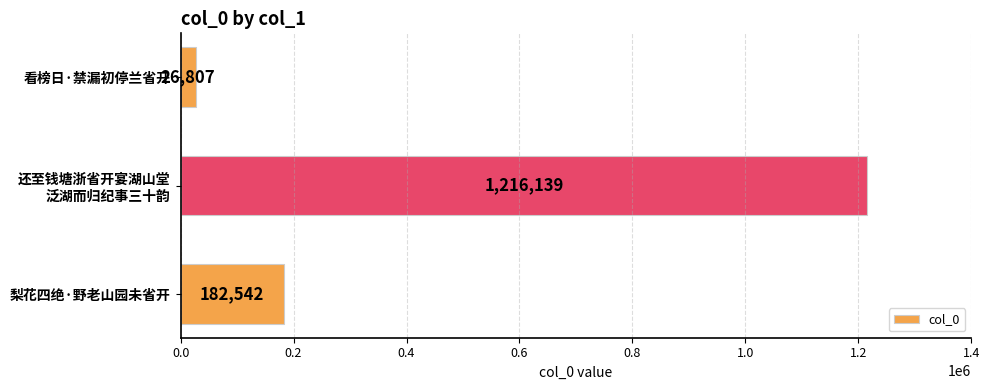

Where is the data nearest to the value 621473?

梨花四绝·野老山园未省开